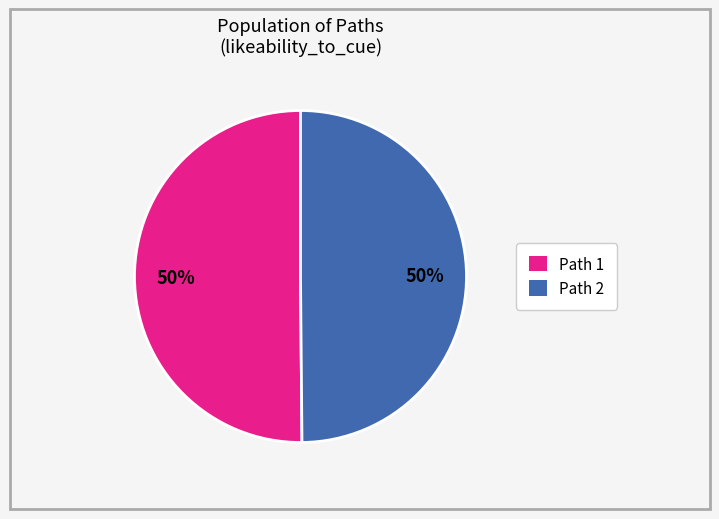

Is it true that Path 2 is 50% of the pie?

True